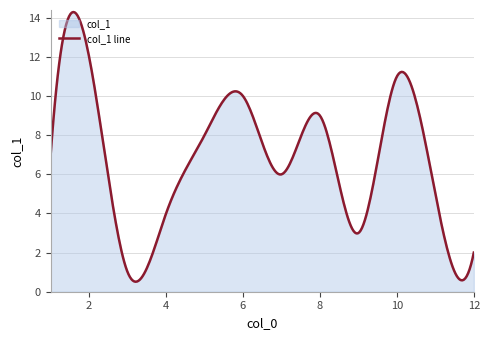

What is the difference between the maximum and minimum values?

13.8